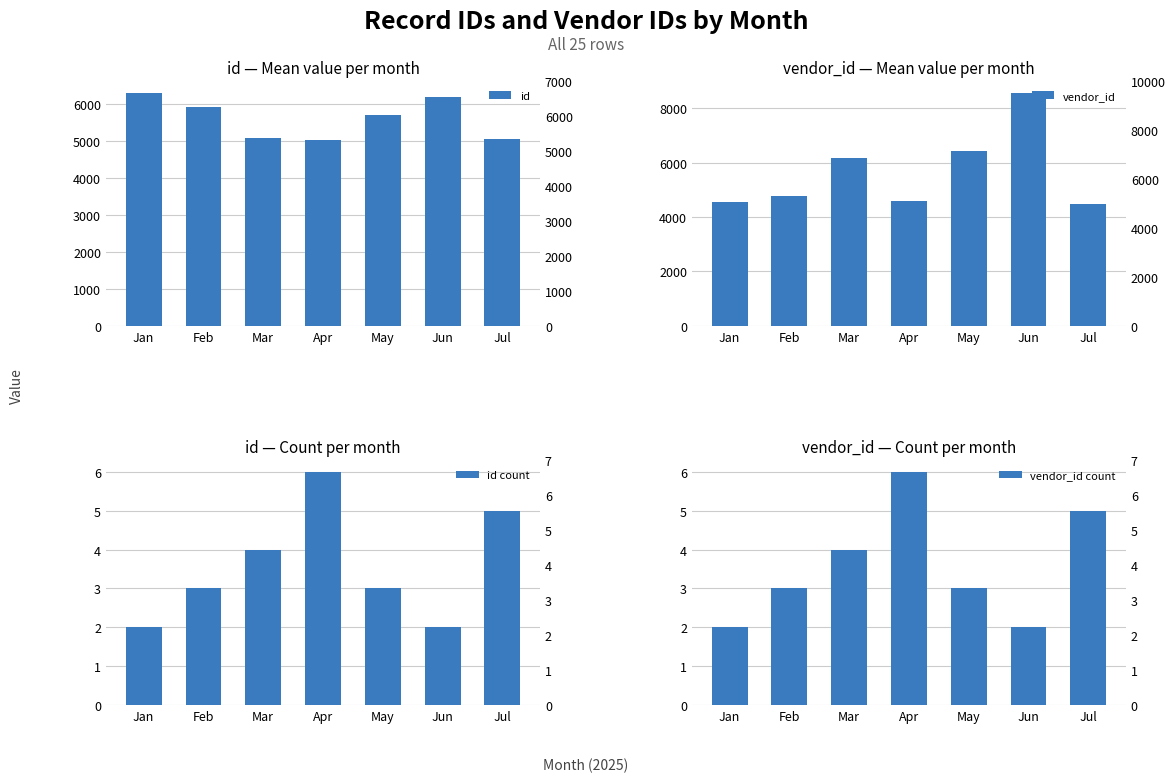

Is the value of id at Jun greater than the value of vendor_id count at Mar?

Yes